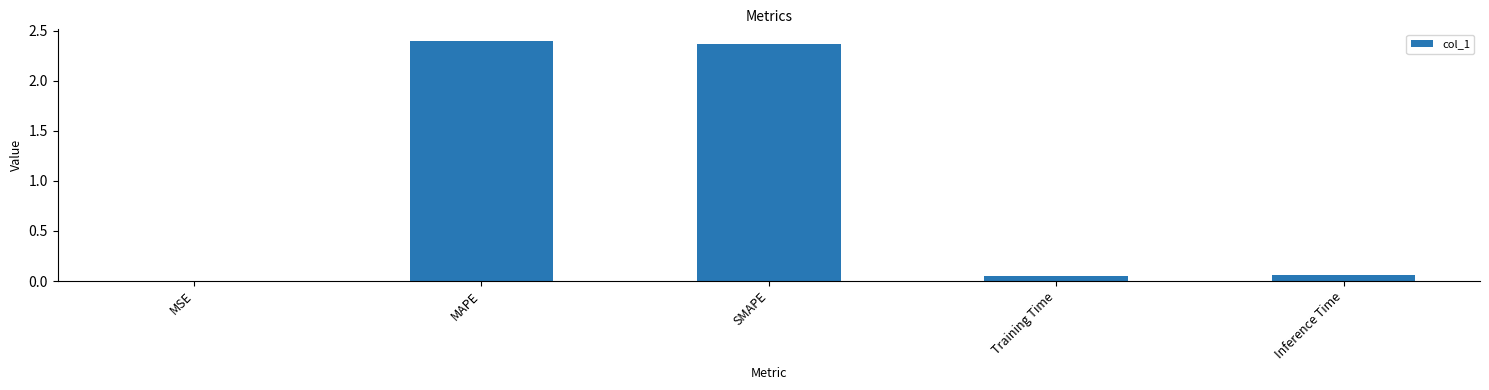

Between MSE and SMAPE, which is larger?

SMAPE